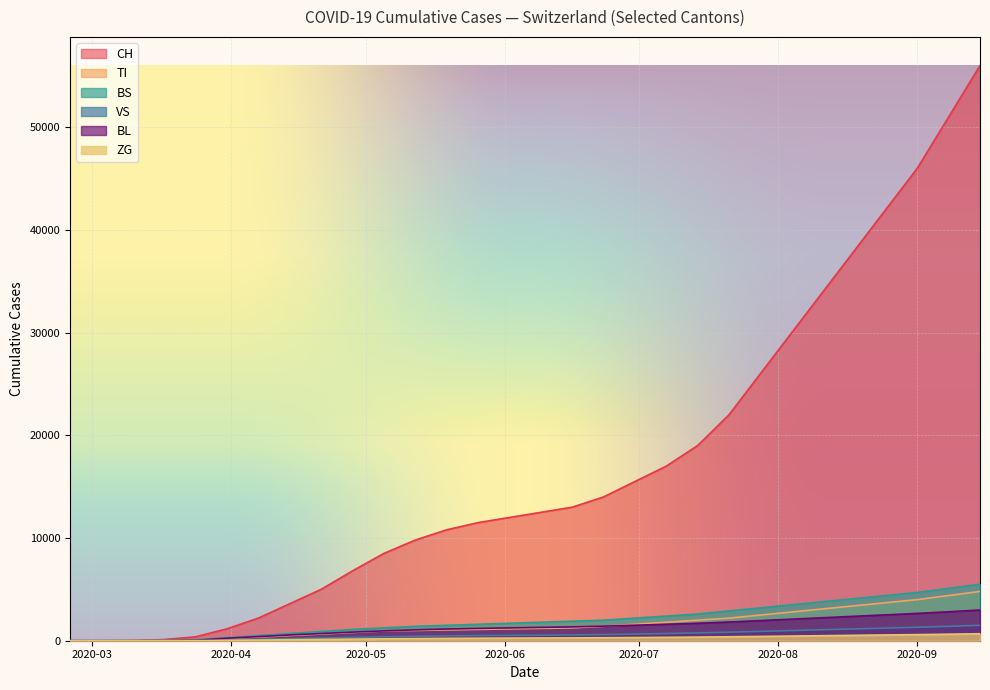

Which series has the largest total across all categories?

CH